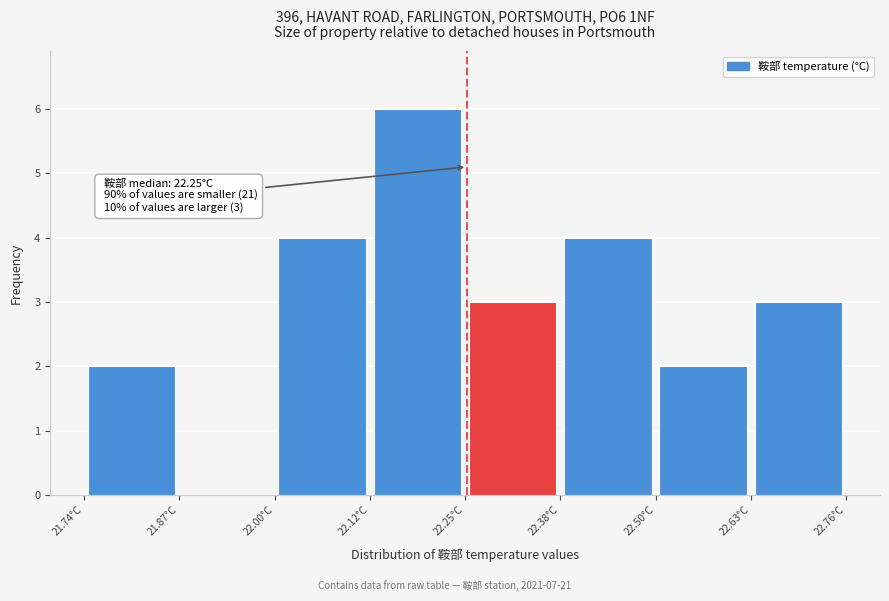

Over which range of the x-axis is the bar tallest?

22.12 to 22.26